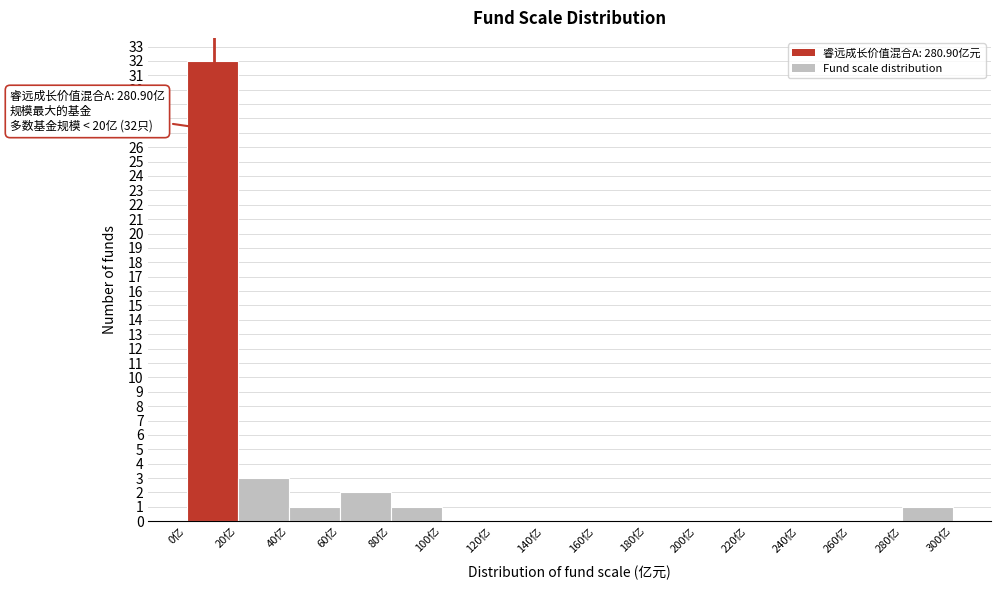

Which range on the x-axis has the tallest bar?

0 to 20